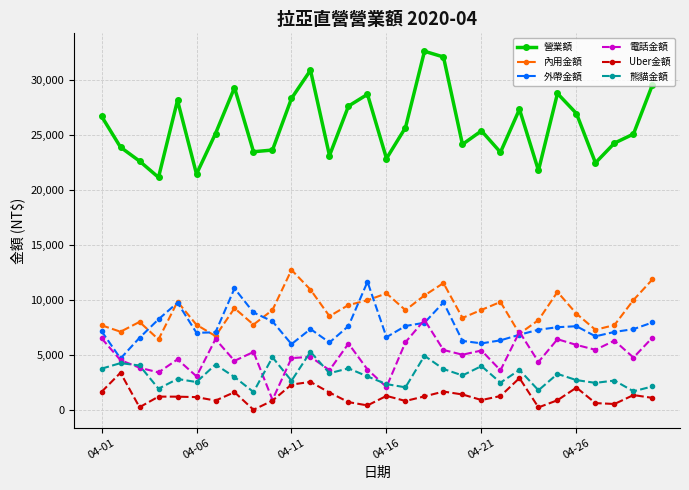

List the series in order of their peak value, highest first.

營業額, 內用金額, 外帶金額, 電話金額, 熊貓金額, Uber金額